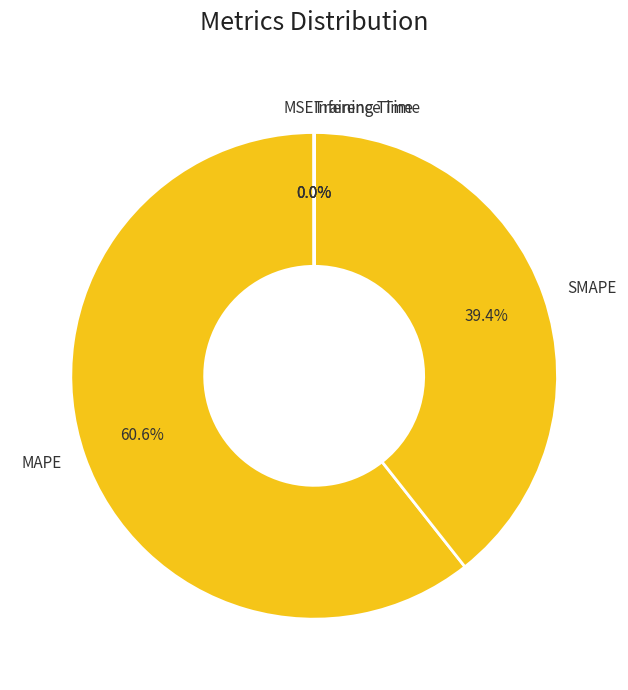

How much of the chart is everything except MAPE?

39.4%